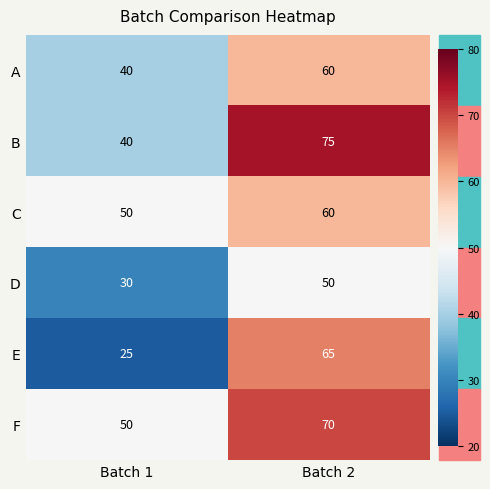

Rank the categories by C value from lowest to highest.

Batch 1, Batch 2